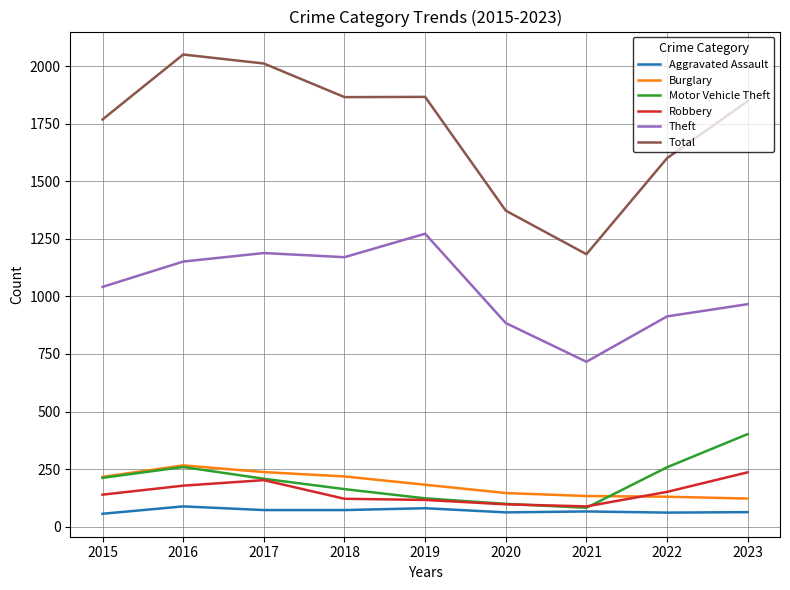

True or false: Aggravated Assault has a value of 63 at 2023.

True